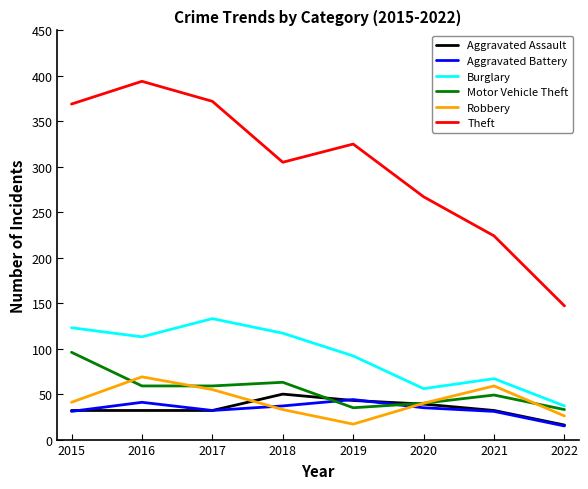

How many series are shown in this chart?

6